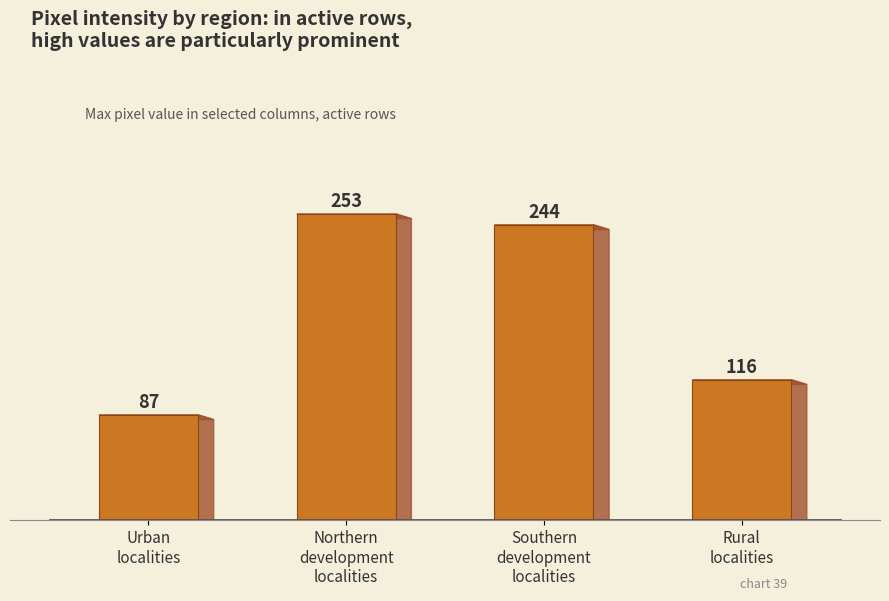

Are the bars grouped side by side (vs. stacked)?

No